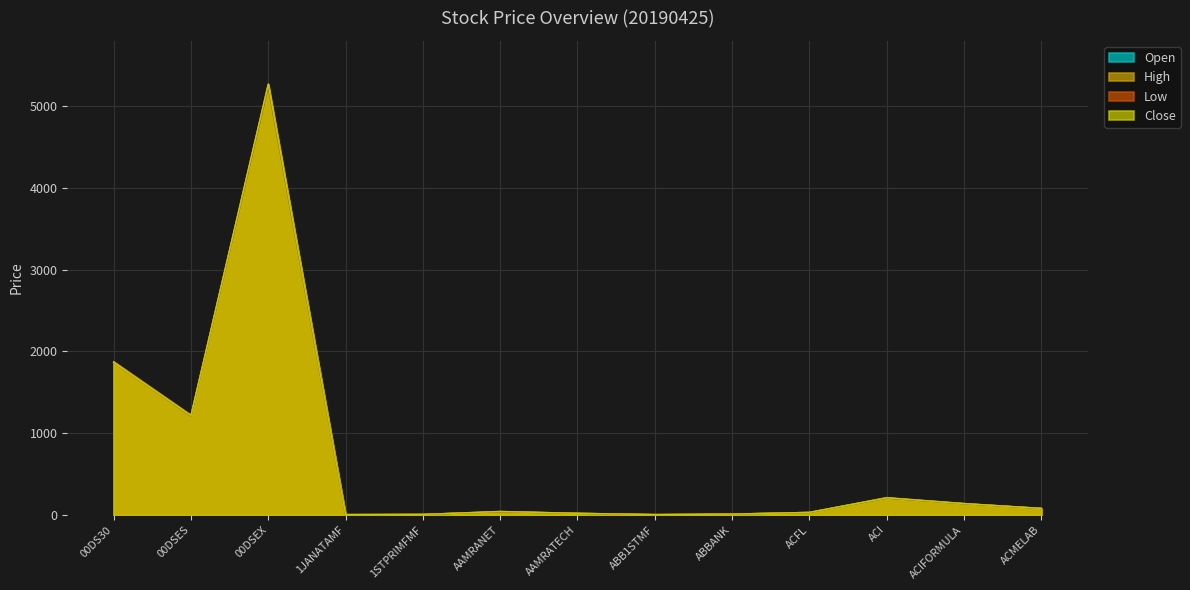

What is the difference between the second highest and minimum values in the High series?

1870.1